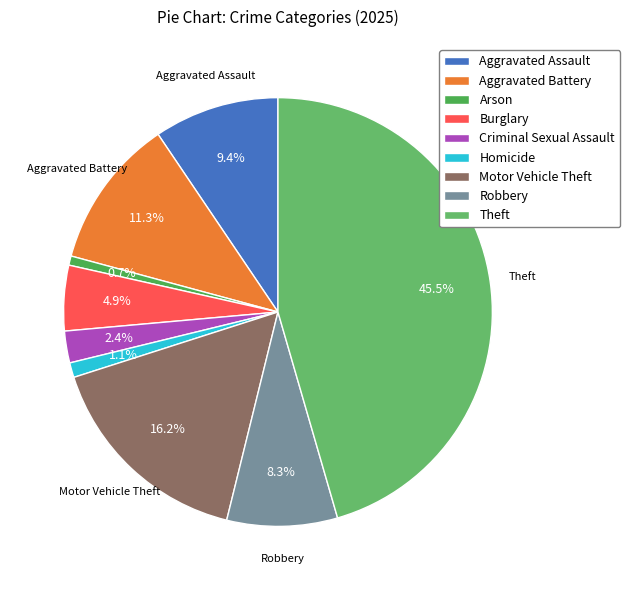

The Criminal Sexual Assault slice represents 1% of the pie. True or false?

False